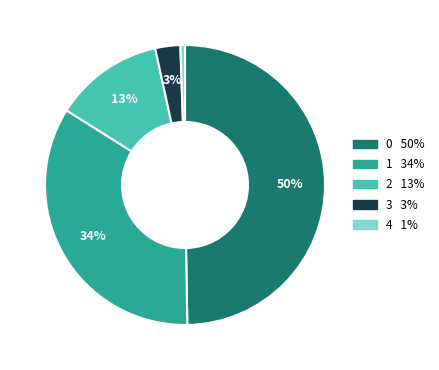

Do 3 and 1 together represent more than half of the pie?

No